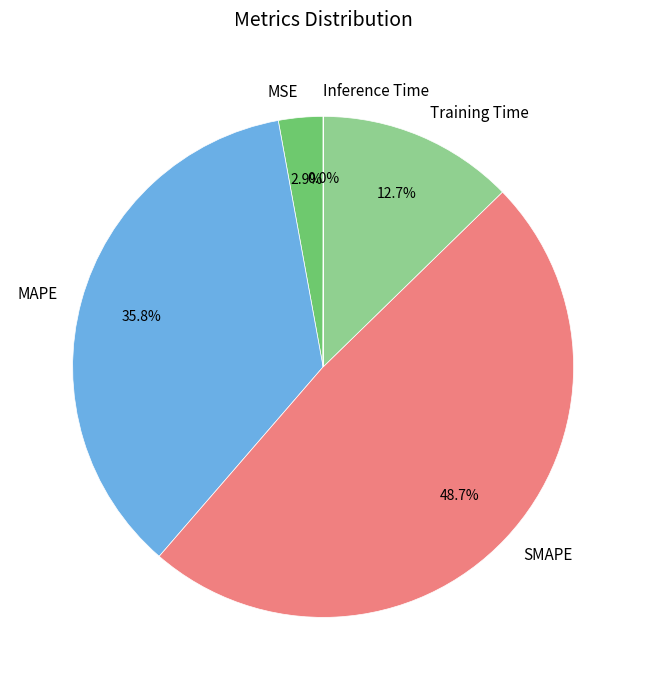

Is there any slice that represents more than half of the pie?

No